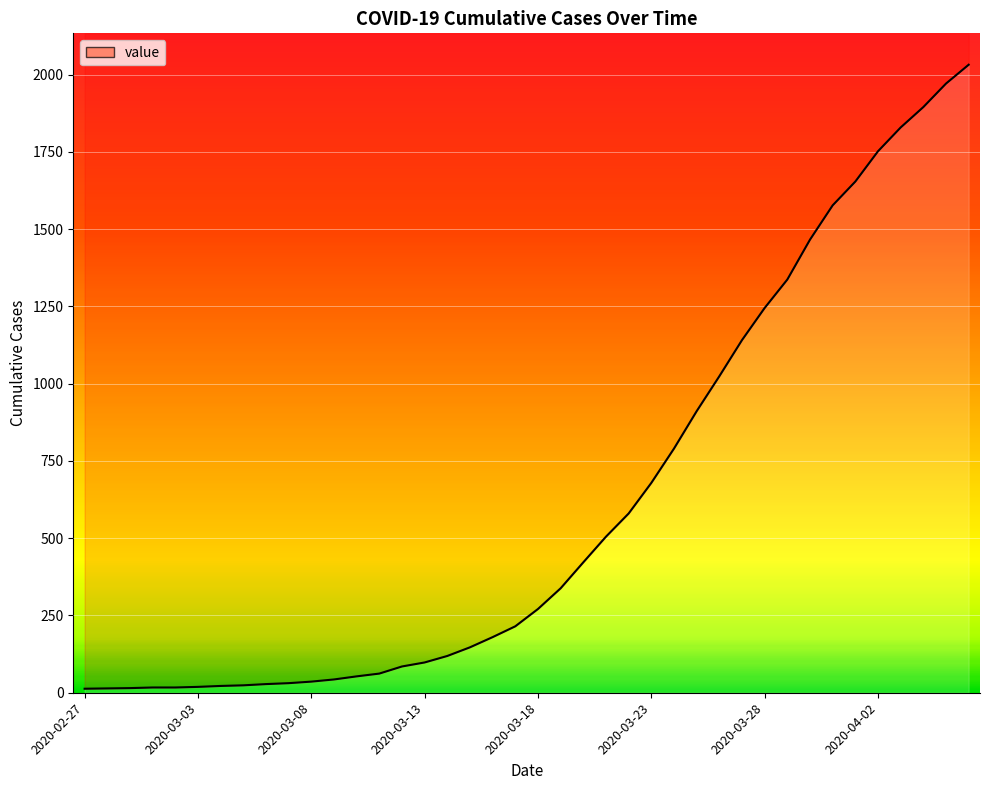

At which label does the data first exceed 271?

2020-03-19